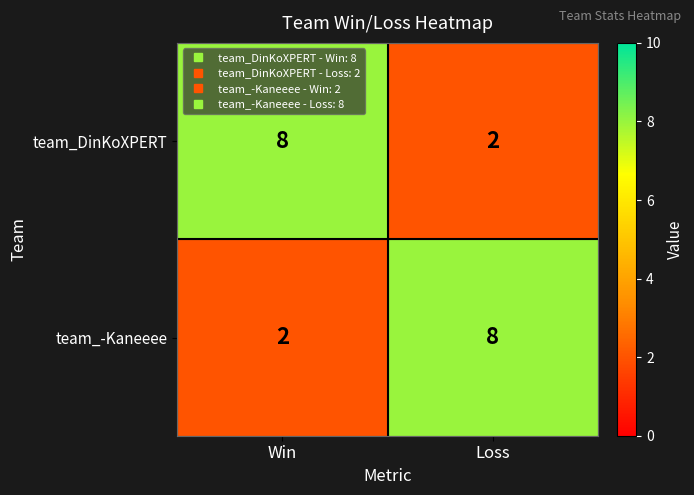

Which category has the highest value in the team_DinKoXPERT series?

Win